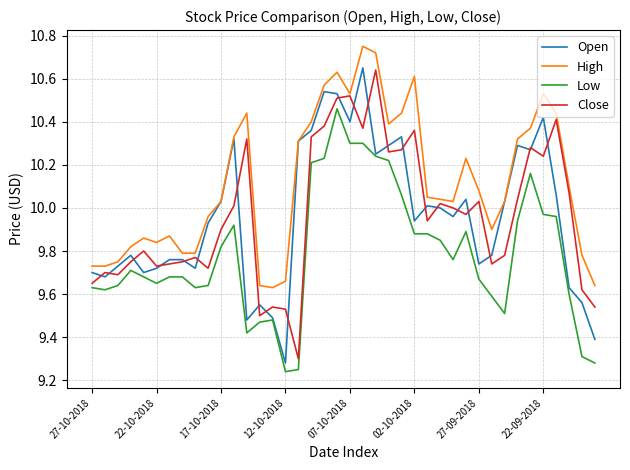

Which series has the largest total across all categories?

High